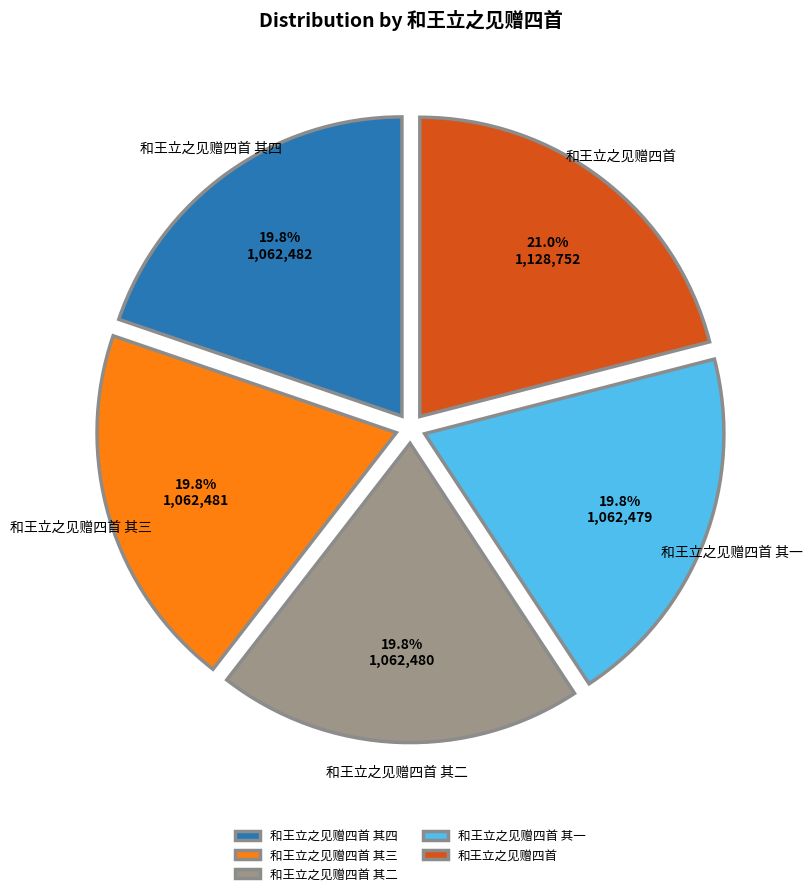

Approximately how many times larger is the value at 和王立之见赠四首 其二 compared to 和王立之见赠四首 其四?

1.0